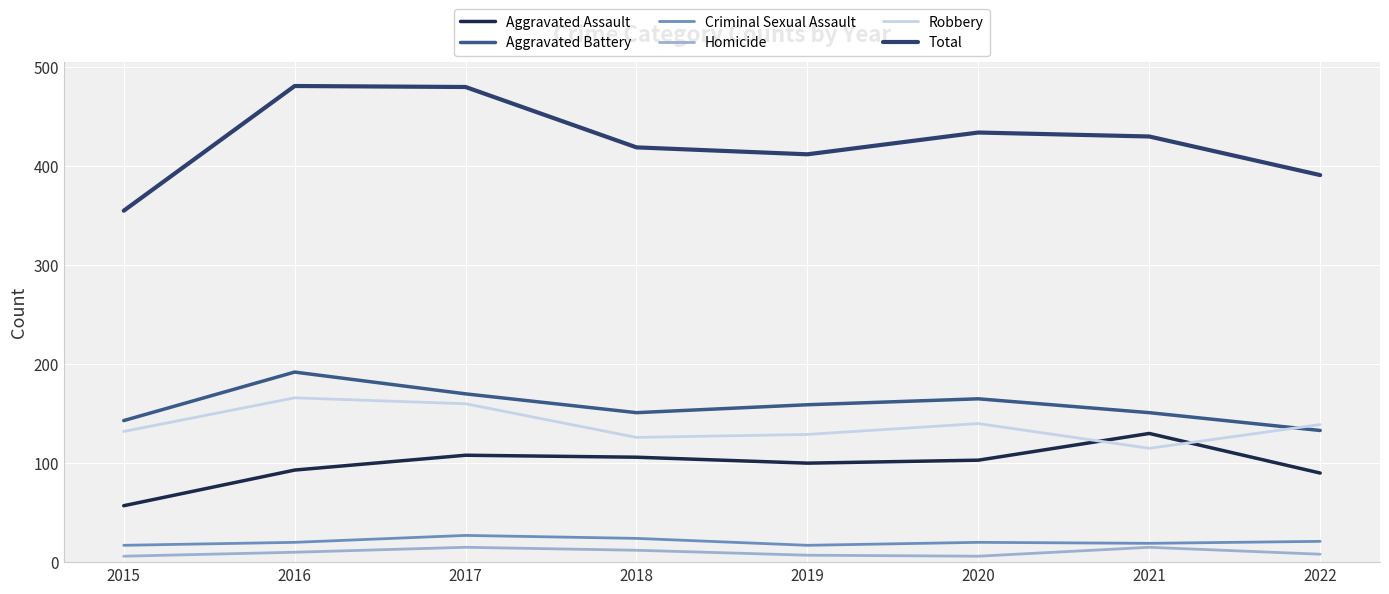

Is this an area chart (filled region under the line)?

No